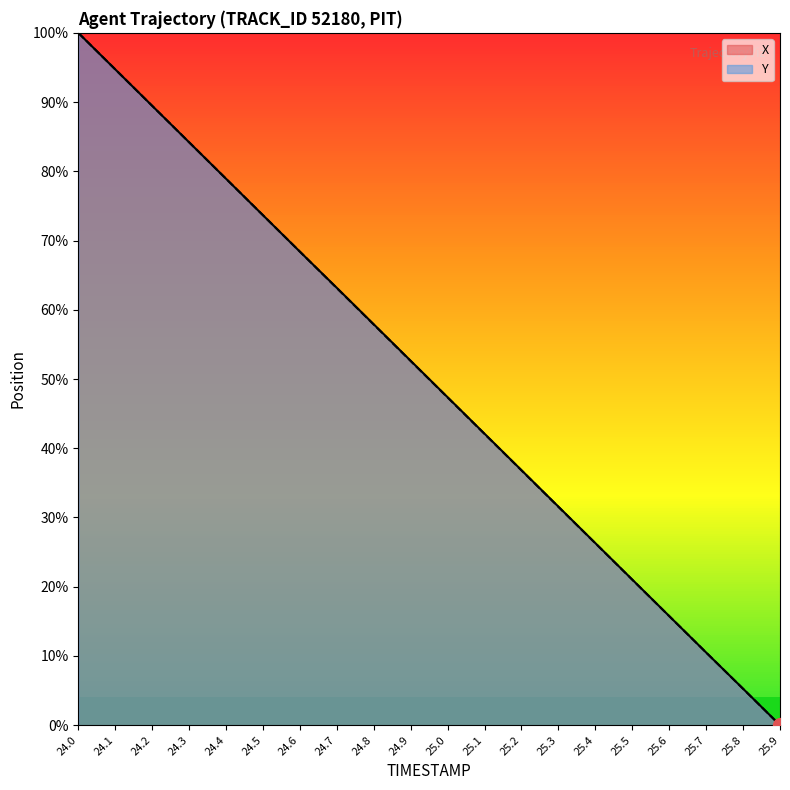

At which category does the chart reach its peak across all series?

24.0